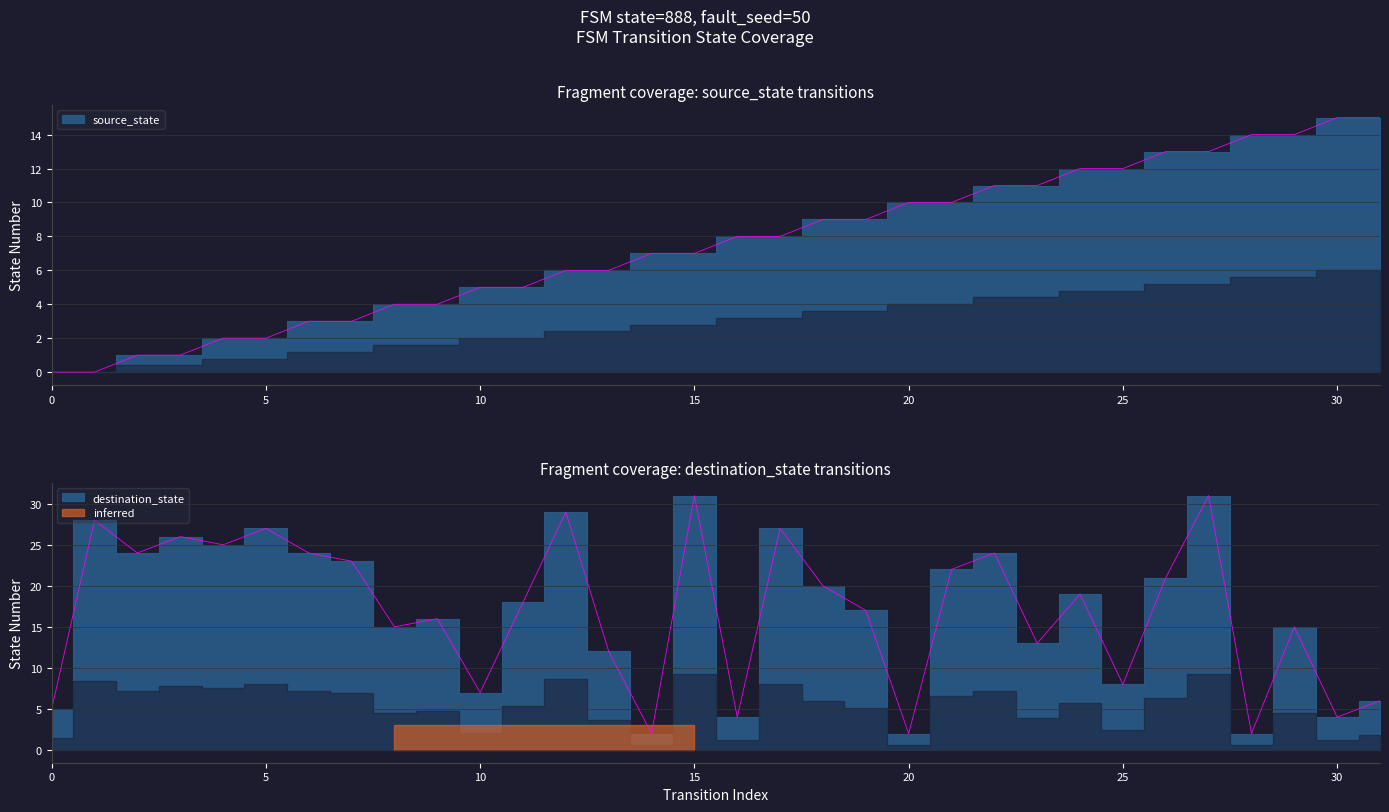

Reading right to left, what are all the values shown in this chart?

source_state: 15	15	14	14	13	13	12	12	11	11	10	10	9	9	8	8	7	7	6	6	5	5	4	4	3	3	2	2	1	1	0	0
destination_state: 6	4	15	2	31	21	8	19	13	24	22	2	17	20	27	4	31	2	12	29	18	7	16	15	23	24	27	25	26	24	28	5